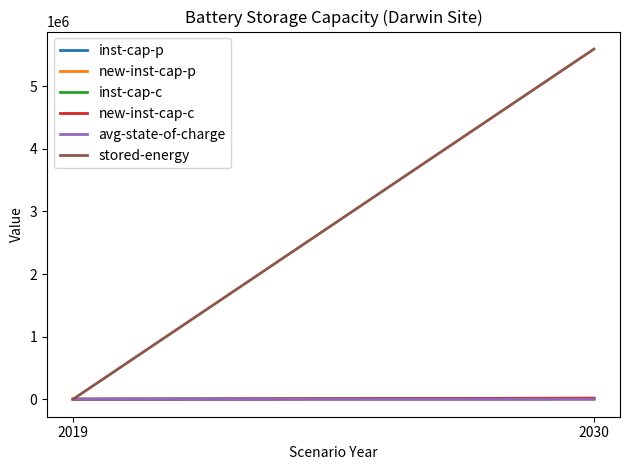

What is the difference between the maximum and minimum values in the inst-cap-p series?

2407.9